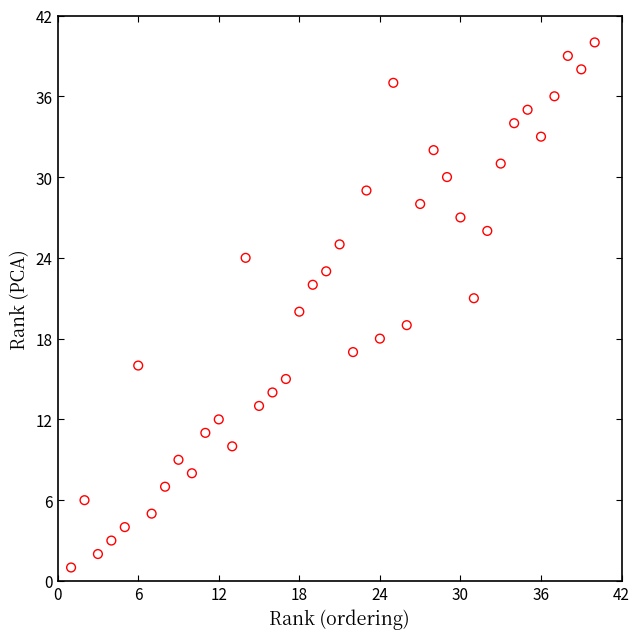

What is the range of X values (max minus min)?

39